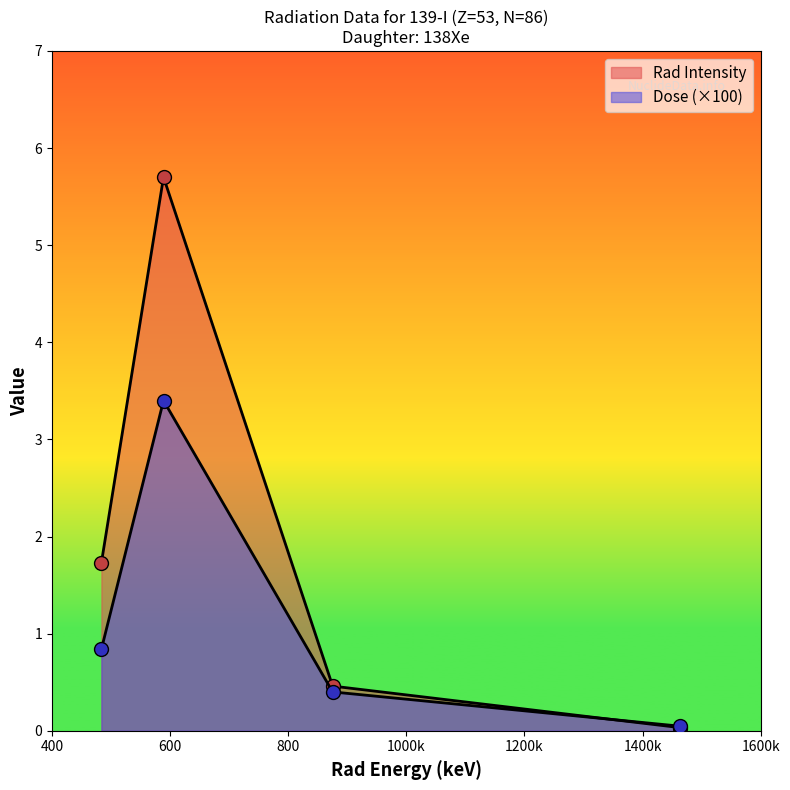

At which label does Rad Intensity reach its peak?

588.8